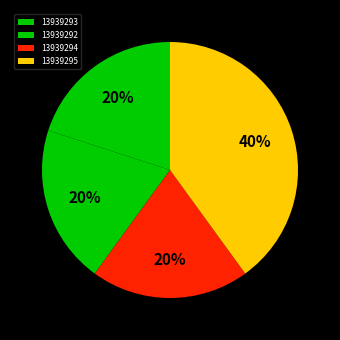

Does any single category account for the majority?

No